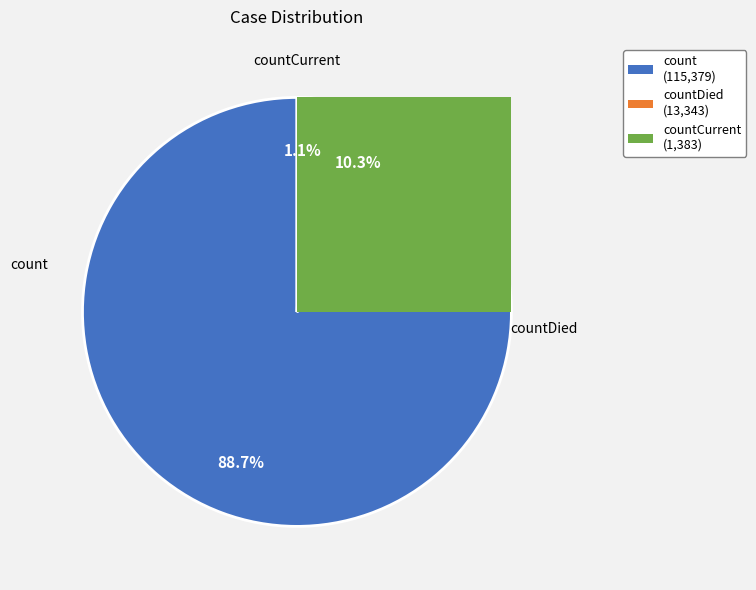

What percentage is NOT represented by count?

11.3%